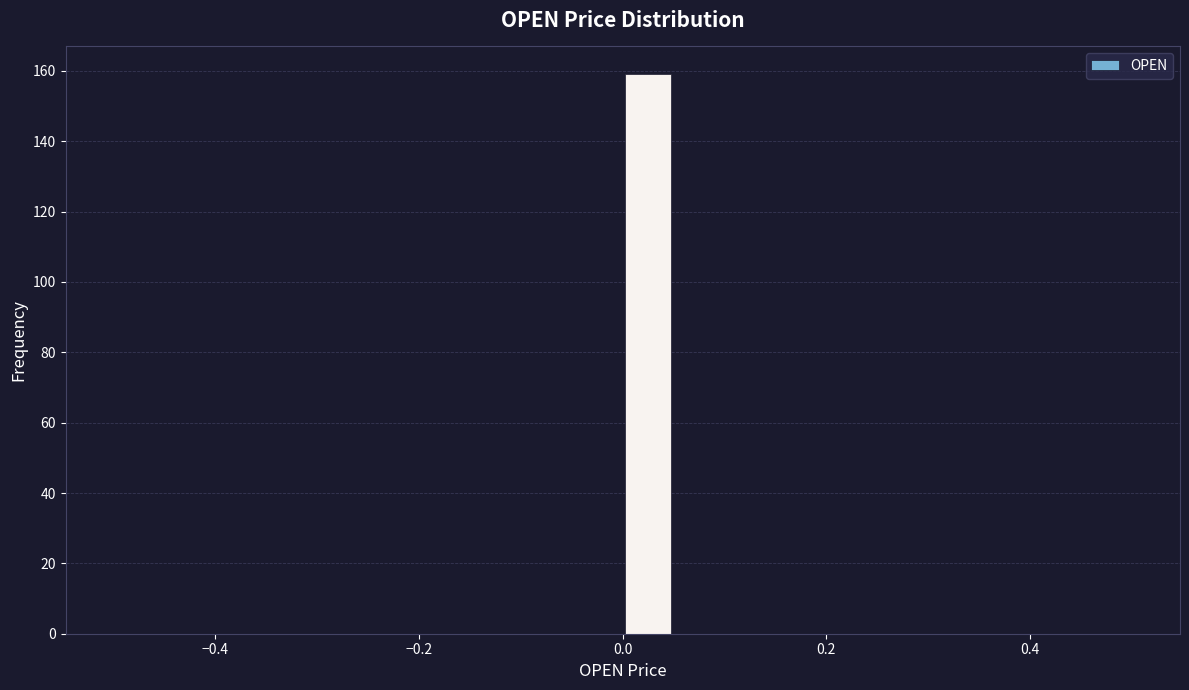

Read against the x-axis, roughly where is the centre of the tallest bar?

0.02